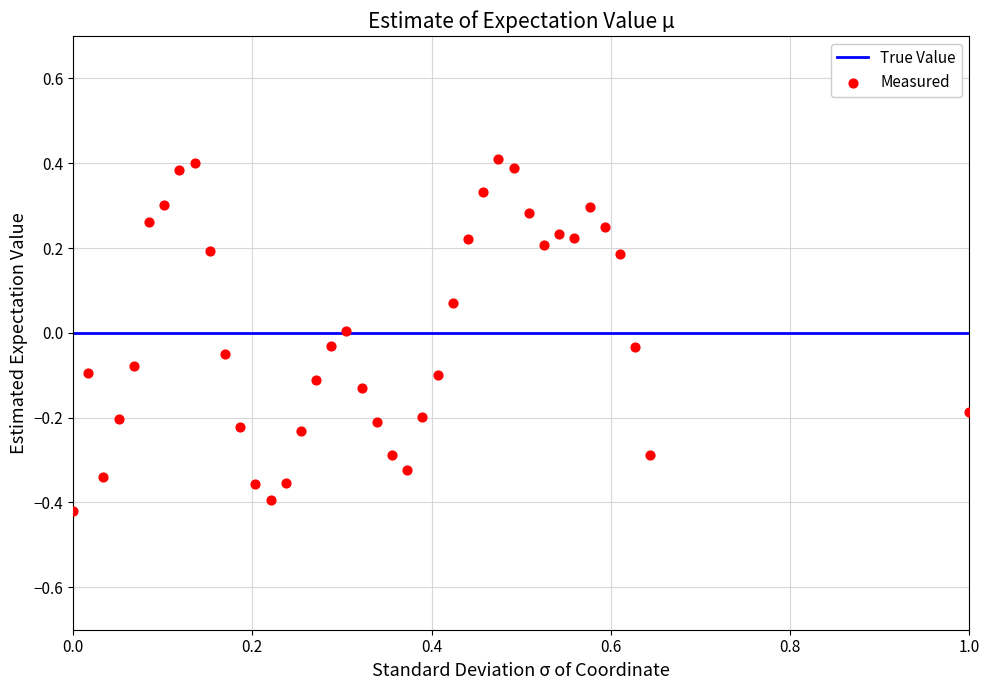

What is the range of X values (max minus min)?

1.0